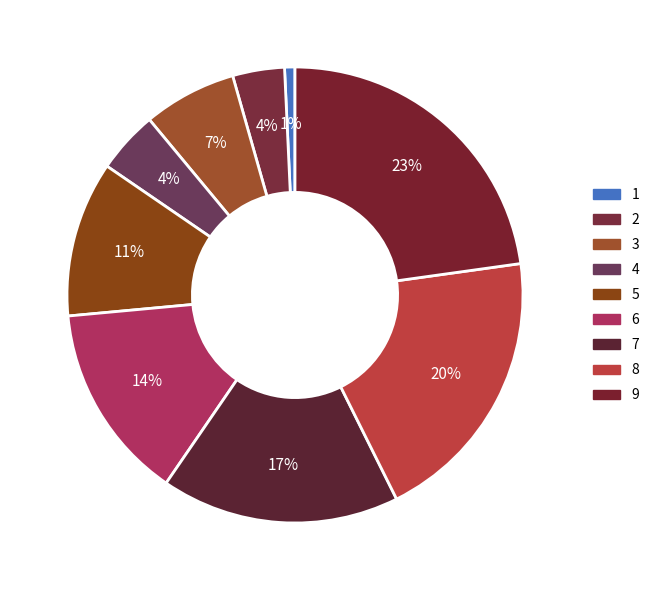

How many slices are in this pie chart?

9